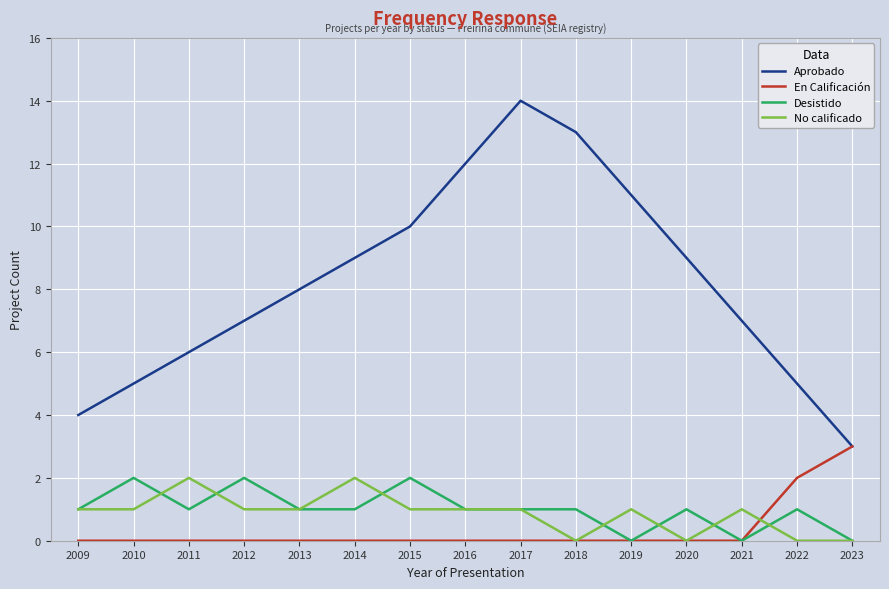

True or false: Desistido has more than 0 interior local peaks.

True